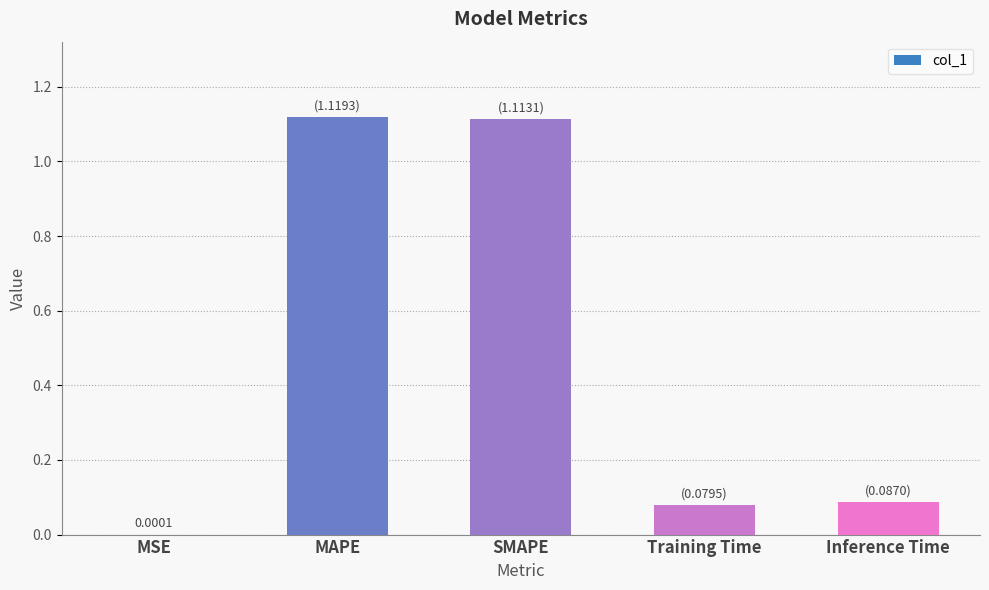

What is the change in value from SMAPE to Inference Time?

-1.0